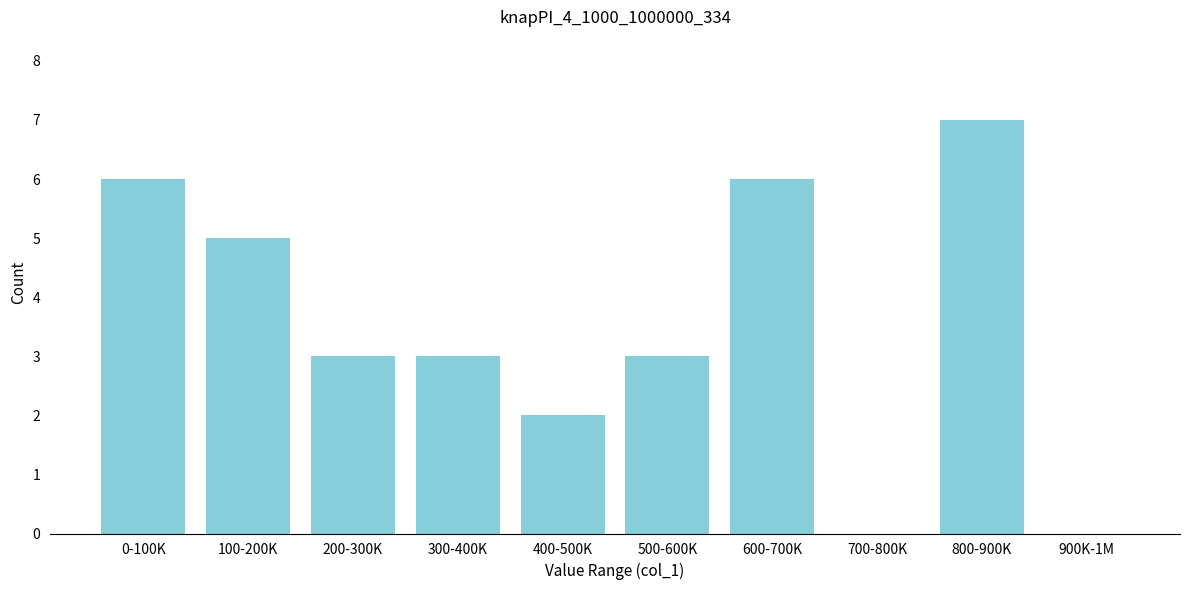

Reading right to left, what are all the values shown in this chart?

900K-1M=0	800-900K=7	700-800K=0	600-700K=6	500-600K=3	400-500K=2	300-400K=3	200-300K=3	100-200K=5	0-100K=6